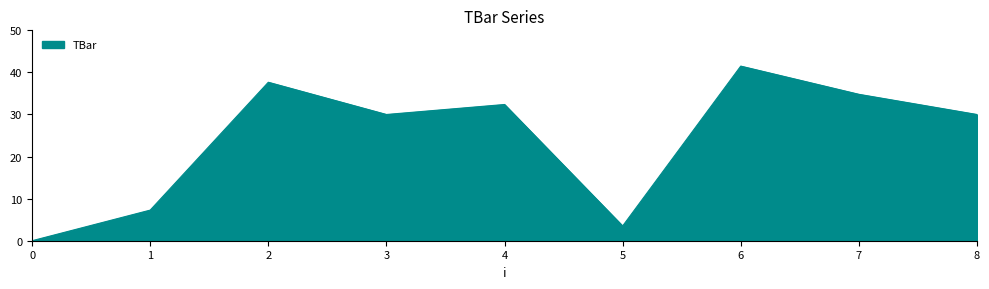

What is the approximate value at 6?

41.5